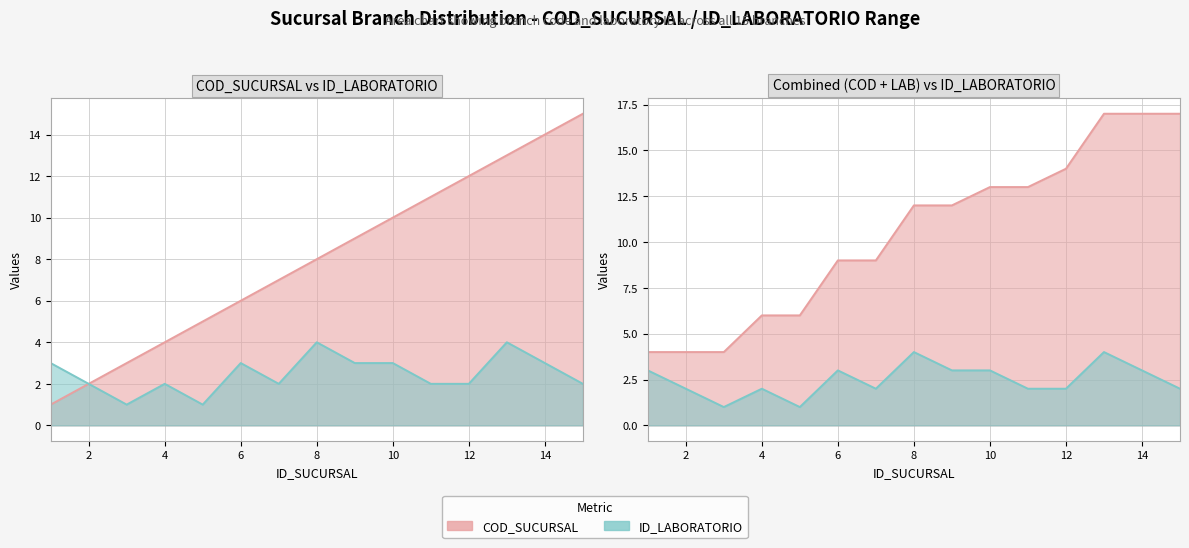

Count the number of categories in the chart.

15